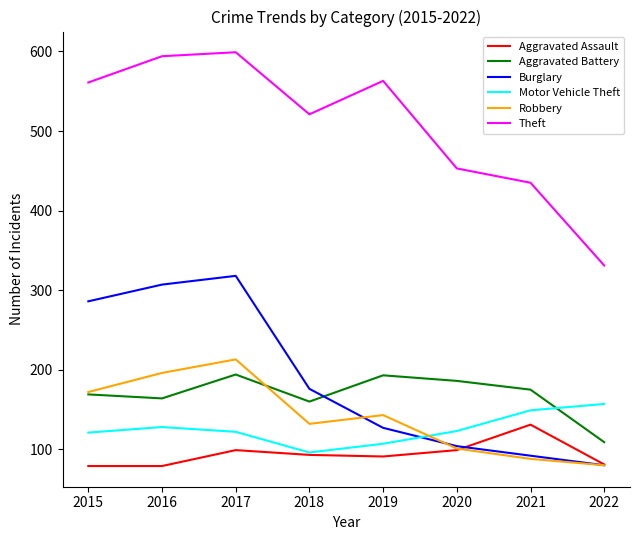

What is the difference between the maximum and minimum values in the Aggravated Battery series?

85